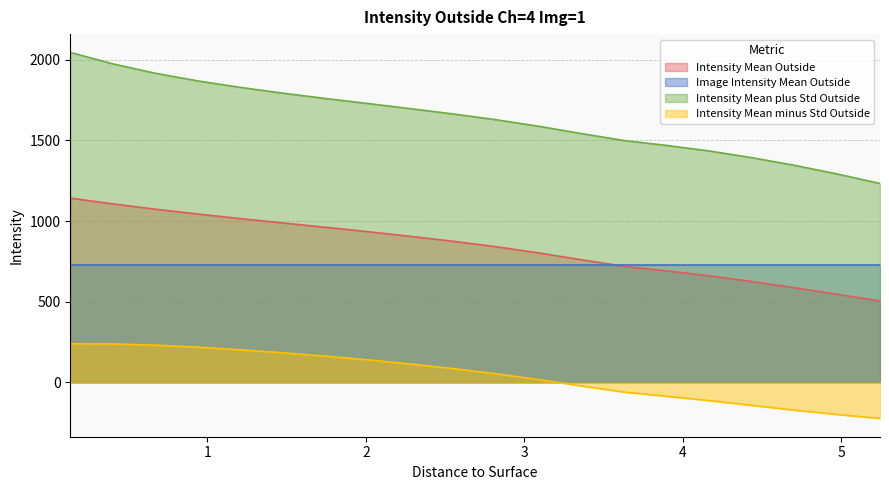

Count the number of categories in the chart.

20